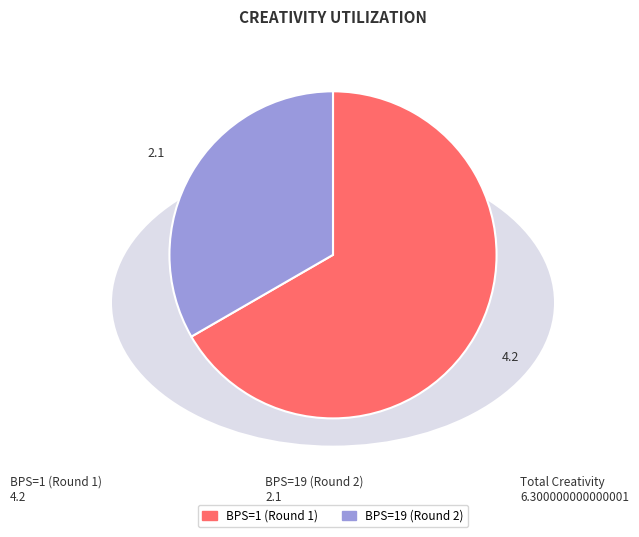

Is there a majority slice in this chart?

Yes